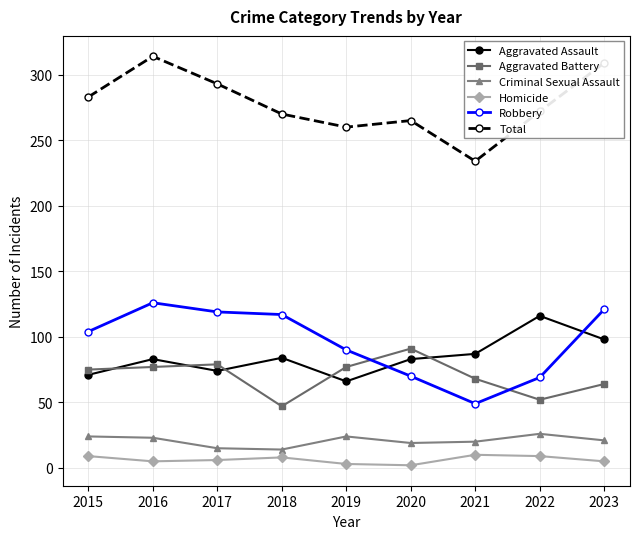

True or false: Robbery and Total cross at least once.

False